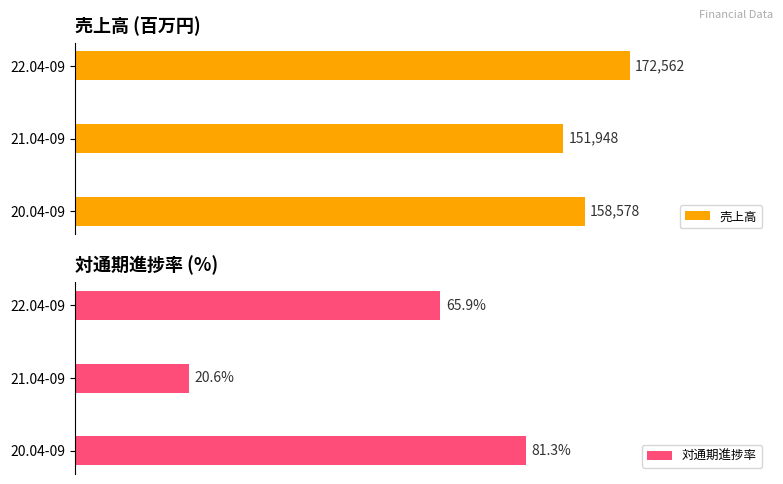

Rank the categories by 売上高 value from lowest to highest.

21.04-09, 20.04-09, 22.04-09